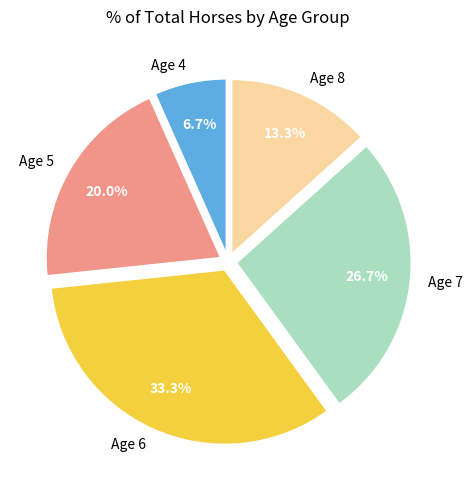

How many slices are in this pie chart?

5